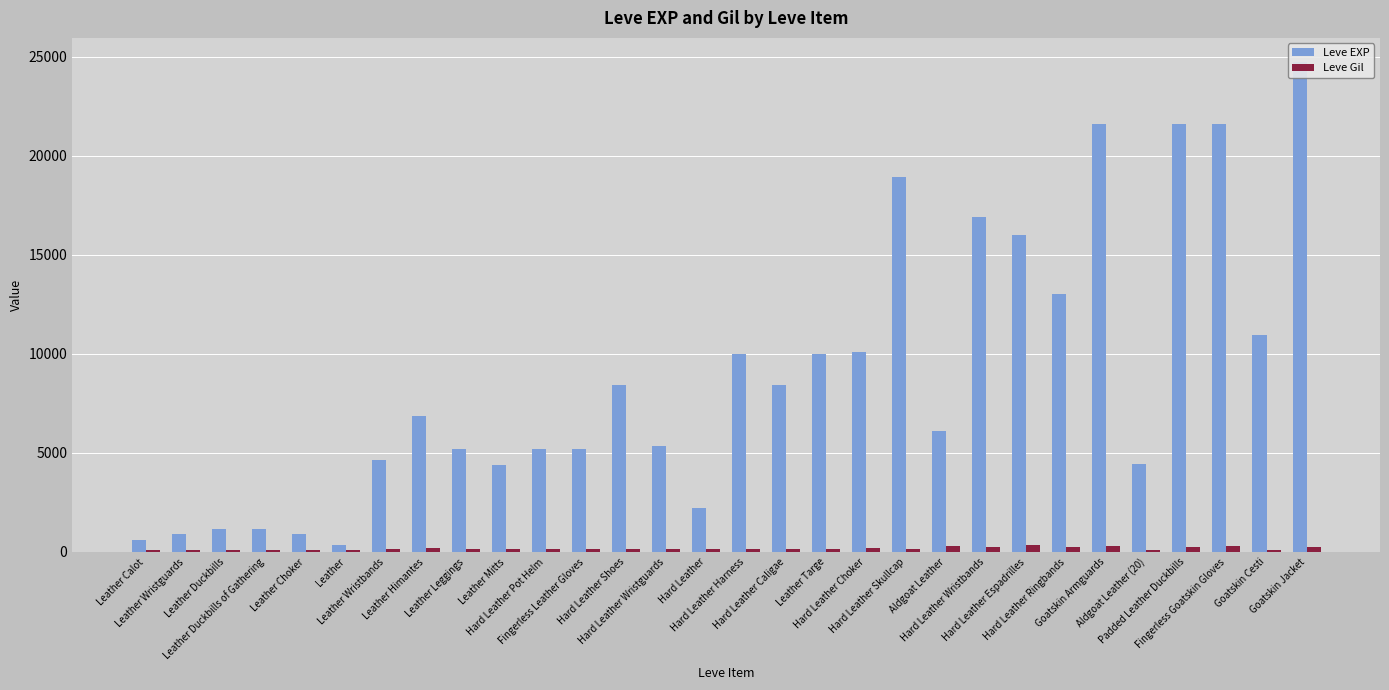

At how many categories does at least one series exceed 13884?

7